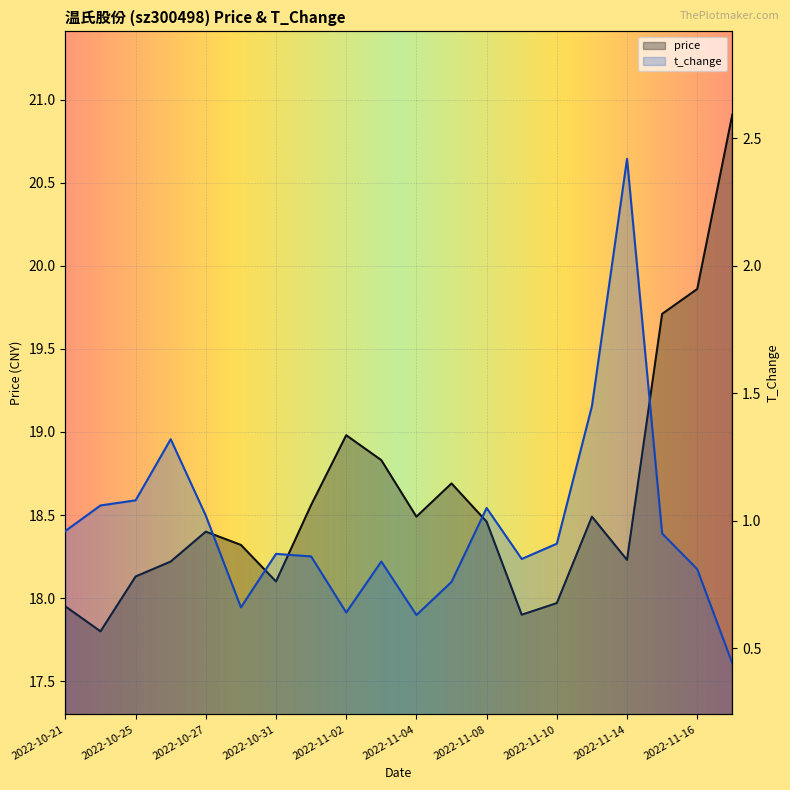

What is the sum of the price values at 2022-10-27 and 2022-11-09?

36.3